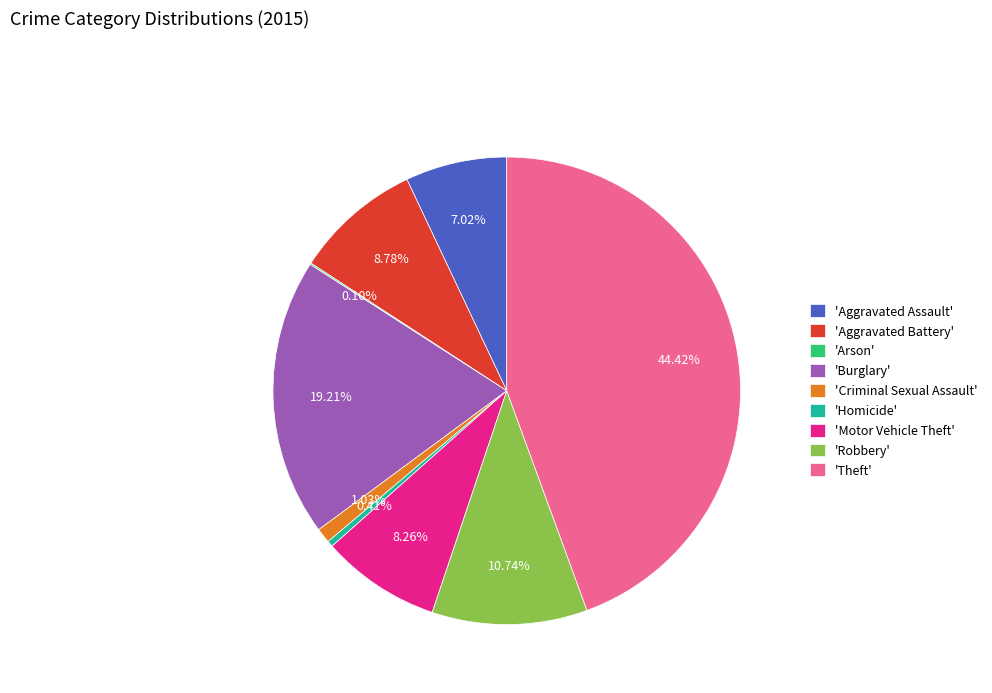

What is the largest slice in the pie chart?

'Theft'